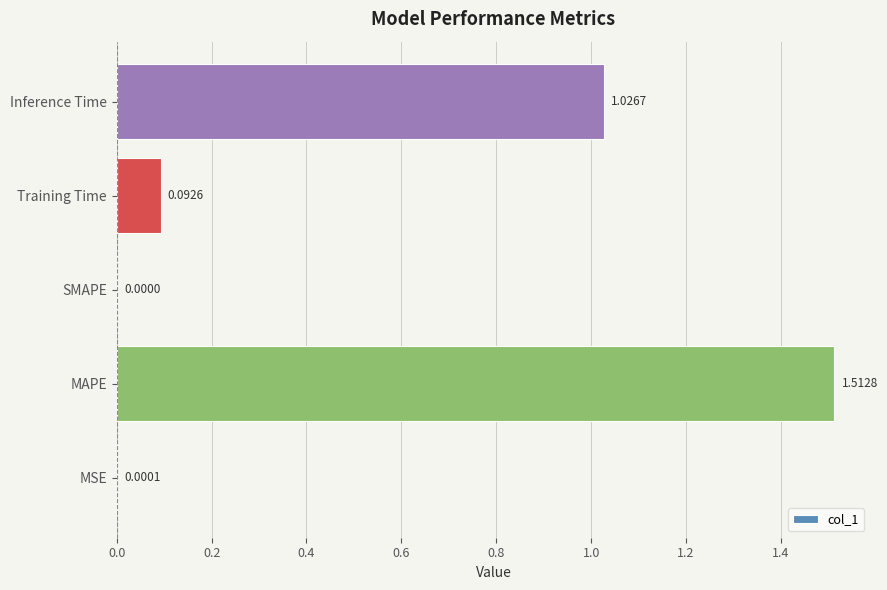

Which has a higher value, MAPE or MSE?

MAPE